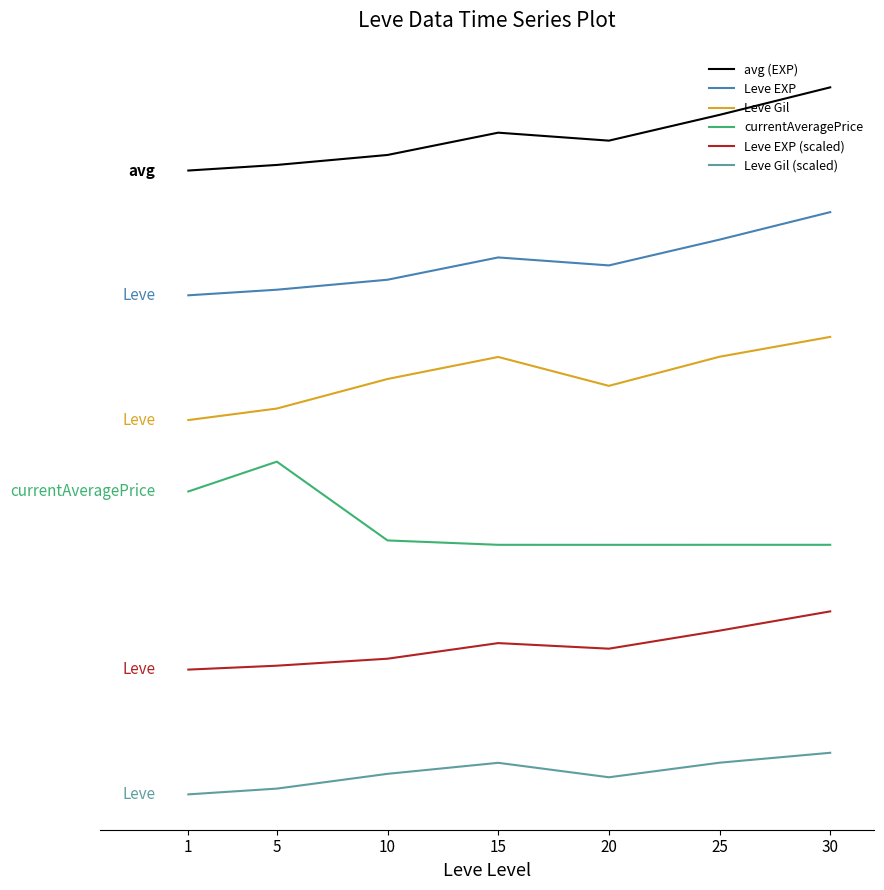

Between 15 and 25, which series saw the biggest shift?

avg (EXP)